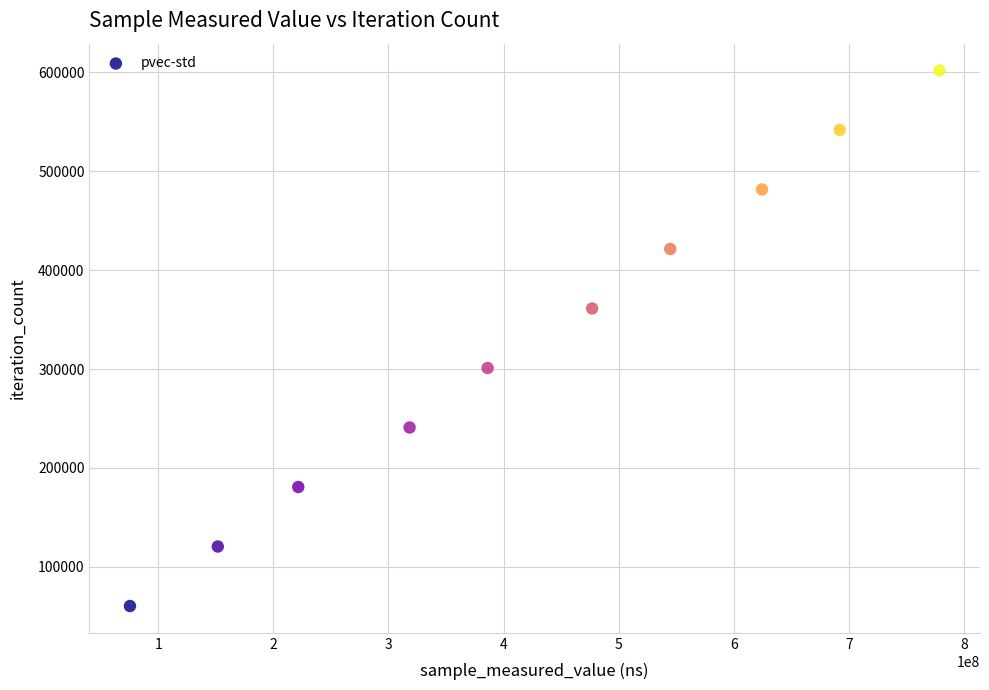

What is the range of X values (max minus min)?

703351714